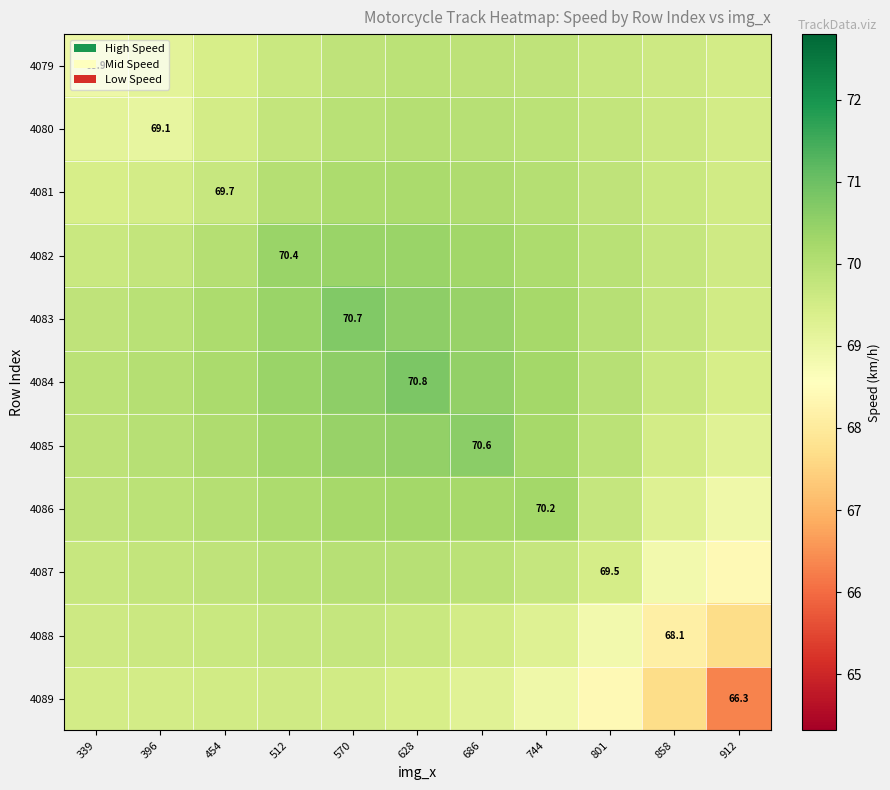

How many data points in 4083 are above 70?

6